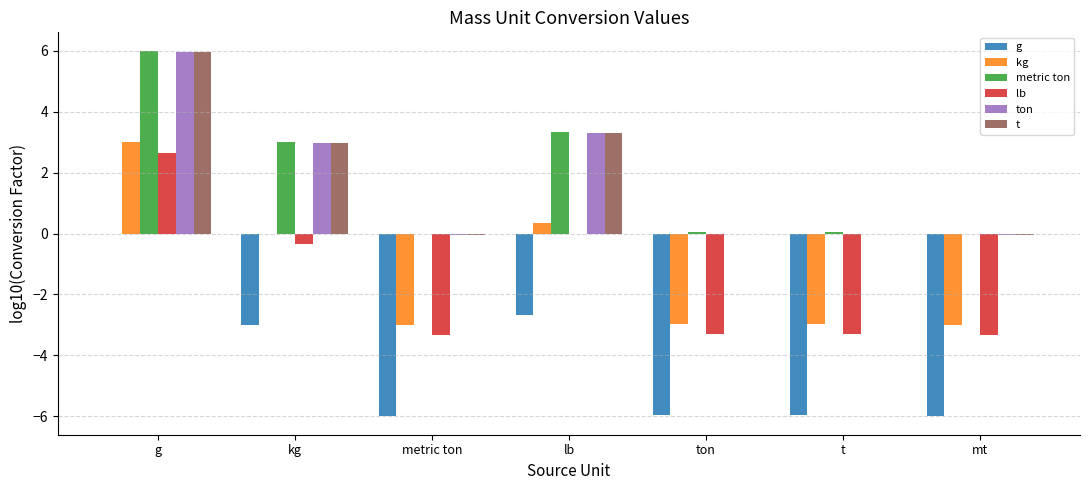

Is the value of lb at t greater than the value of metric ton at kg?

No